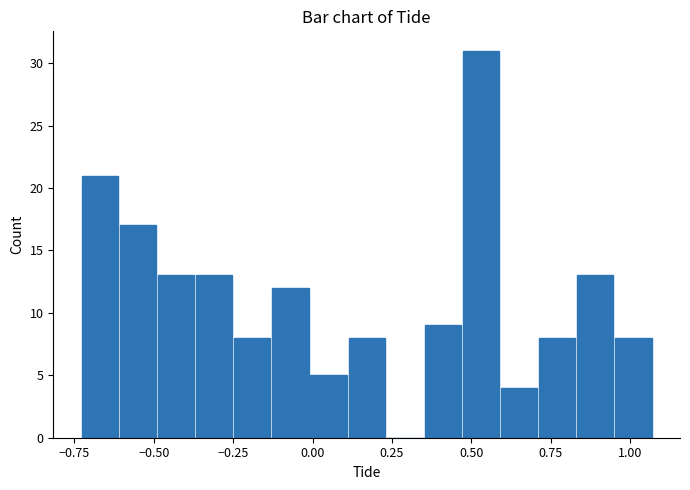

Around what value on the x-axis is the tallest bar? Give the approximate position of its centre, as read against the axis.

0.55